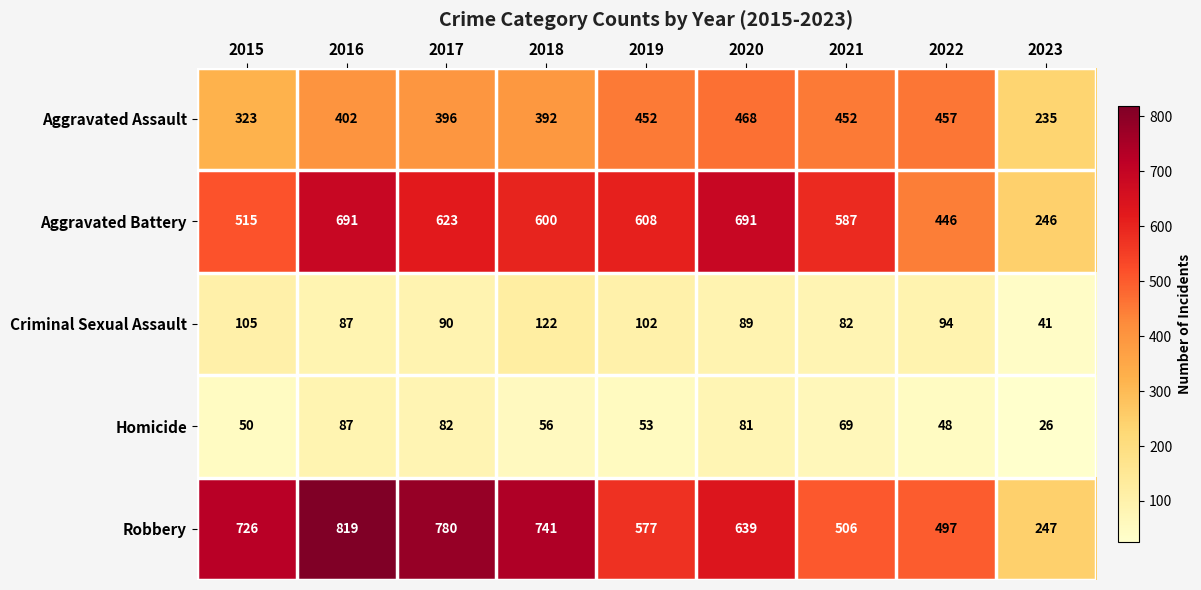

Which series has the widest spread of values?

Robbery